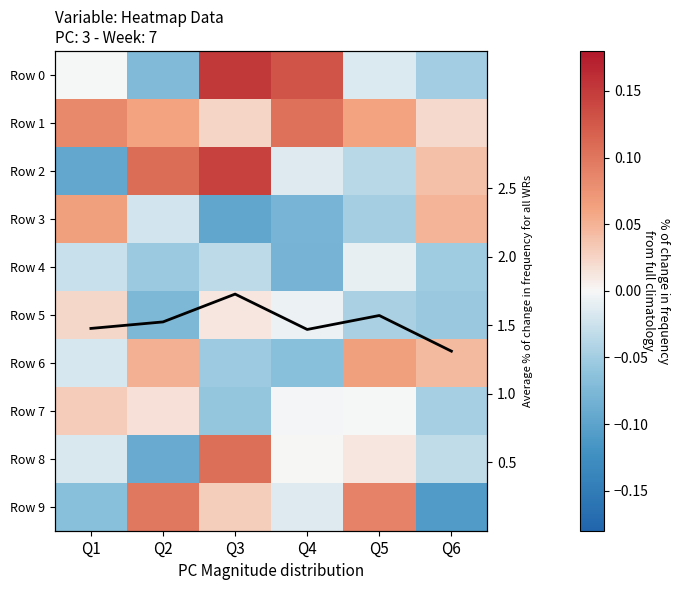

What is the maximum value shown in the chart?

1.7